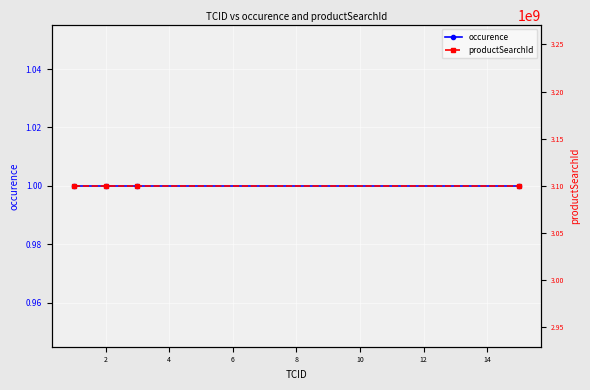

What is the value of the occurence point at the 1st from the left?

1